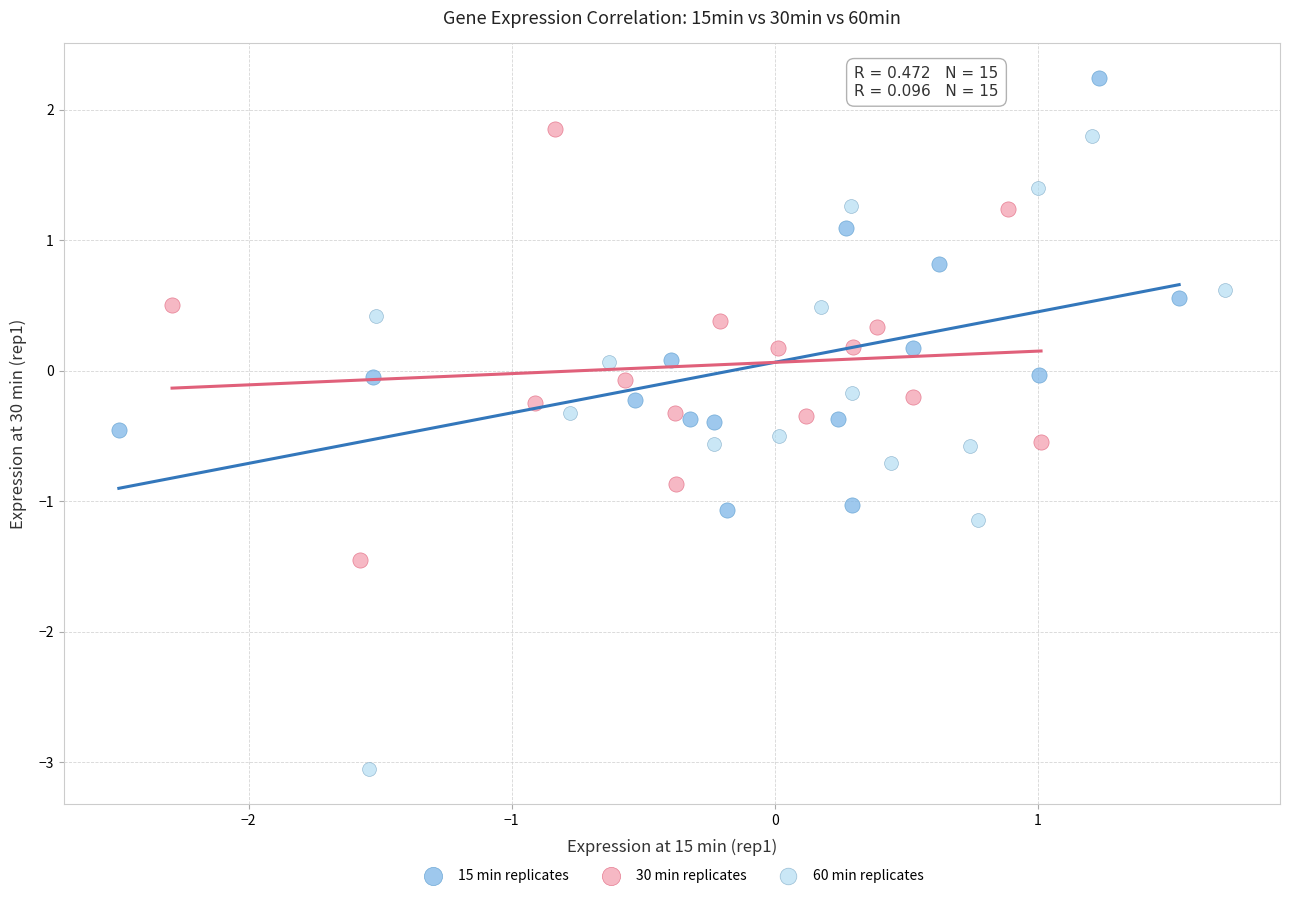

Which series contains the highest Y value?

15 min replicates